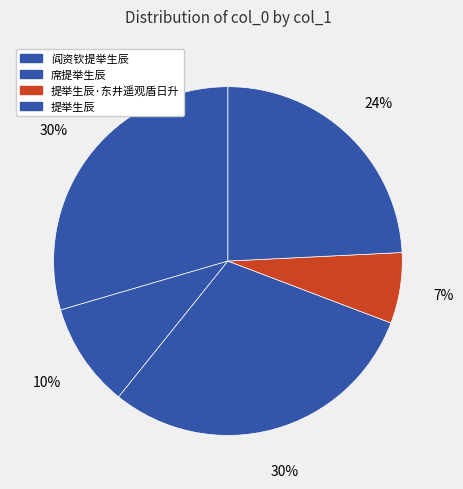

To the nearest percent, what is the average slice percentage?

20%